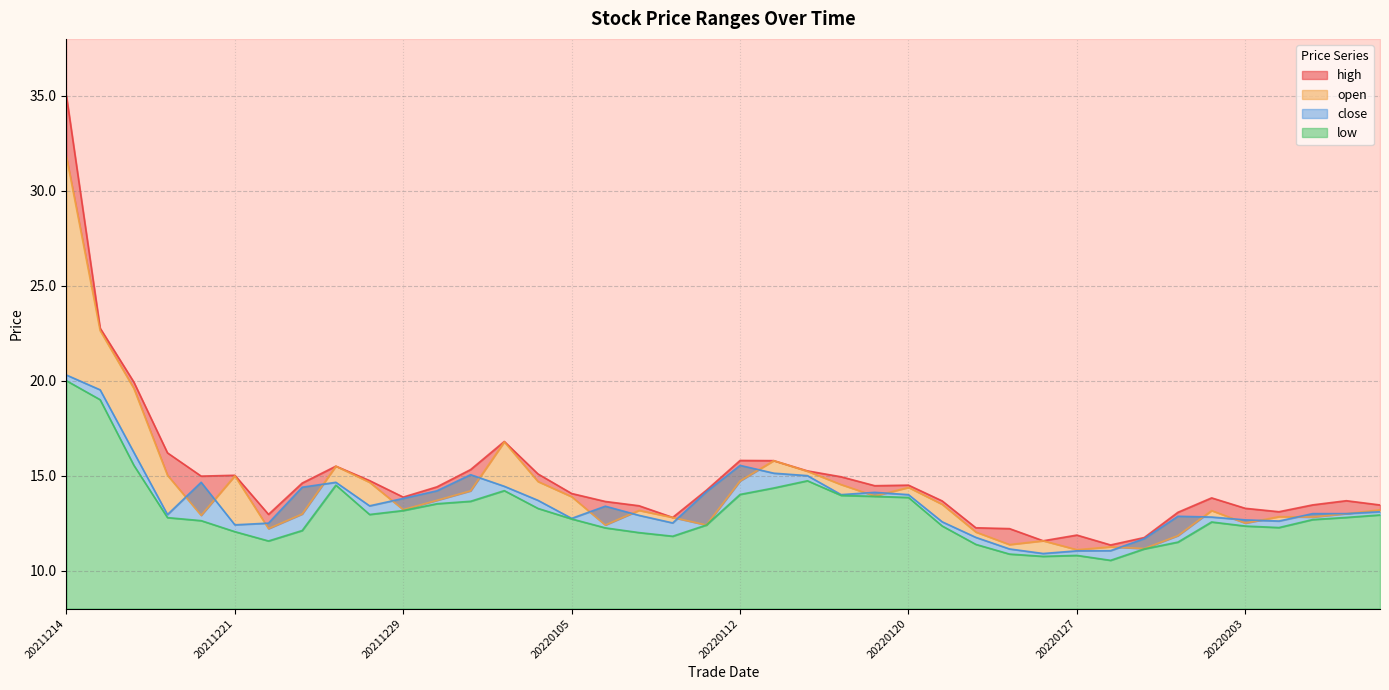

True or false: close and high cross at least once.

False